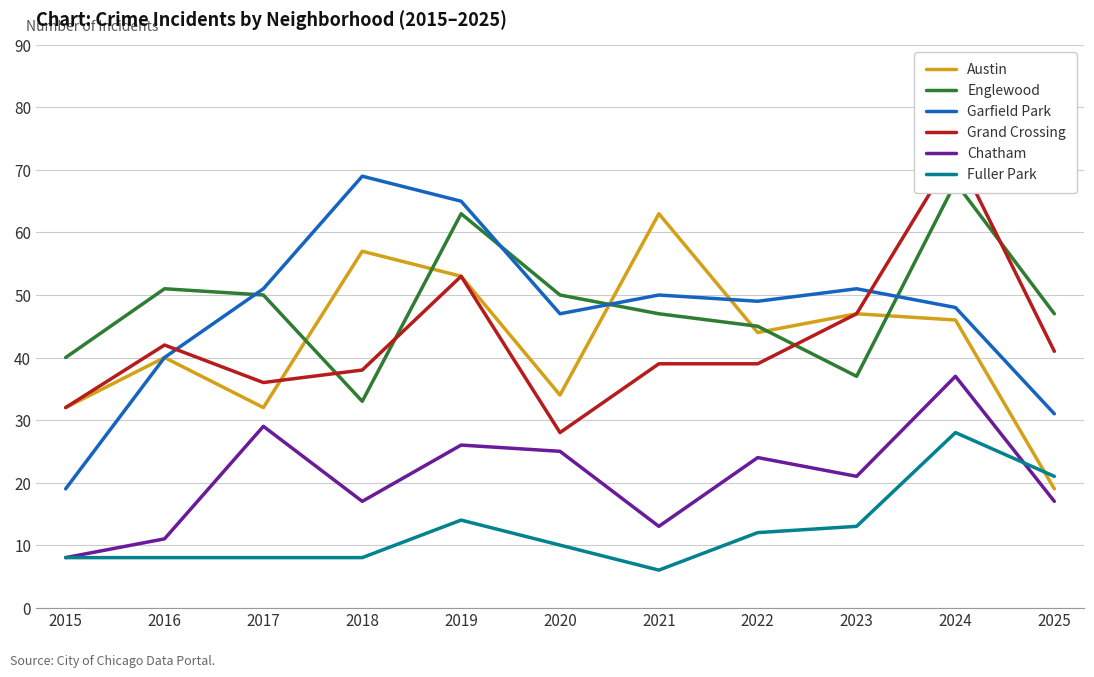

Reading left to right, what are all the values shown in this chart?

Austin: 32	40	32	57	53	34	63	44	47	46	19
Englewood: 40	51	50	33	63	50	47	45	37	68	47
Garfield Park: 19	40	51	69	65	47	50	49	51	48	31
Grand Crossing: 32	42	36	38	53	28	39	39	47	73	41
Chatham: 8	11	29	17	26	25	13	24	21	37	17
Fuller Park: 8	8	8	8	14	10	6	12	13	28	21